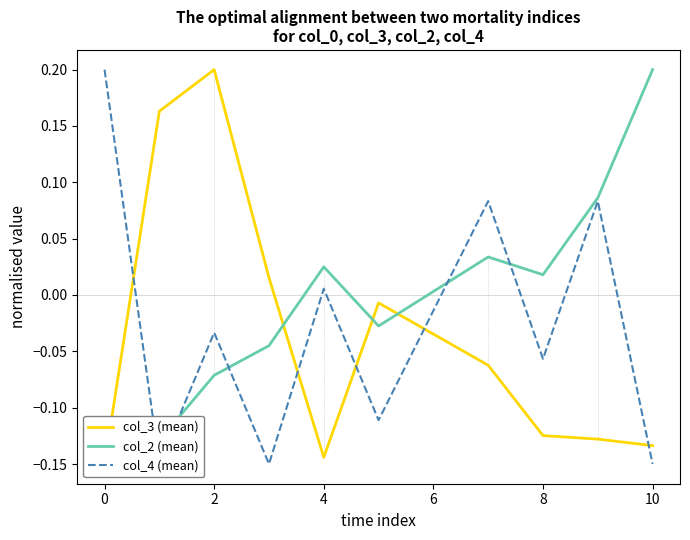

Which series has the largest range (max minus min)?

col_3 (mean)